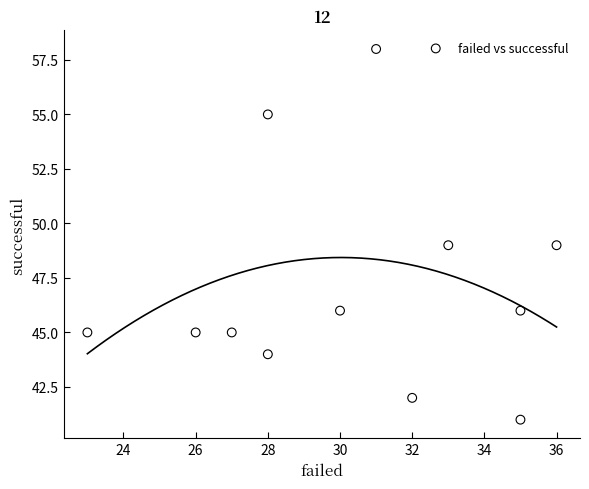

What is the range of Y values (max minus min)?

17